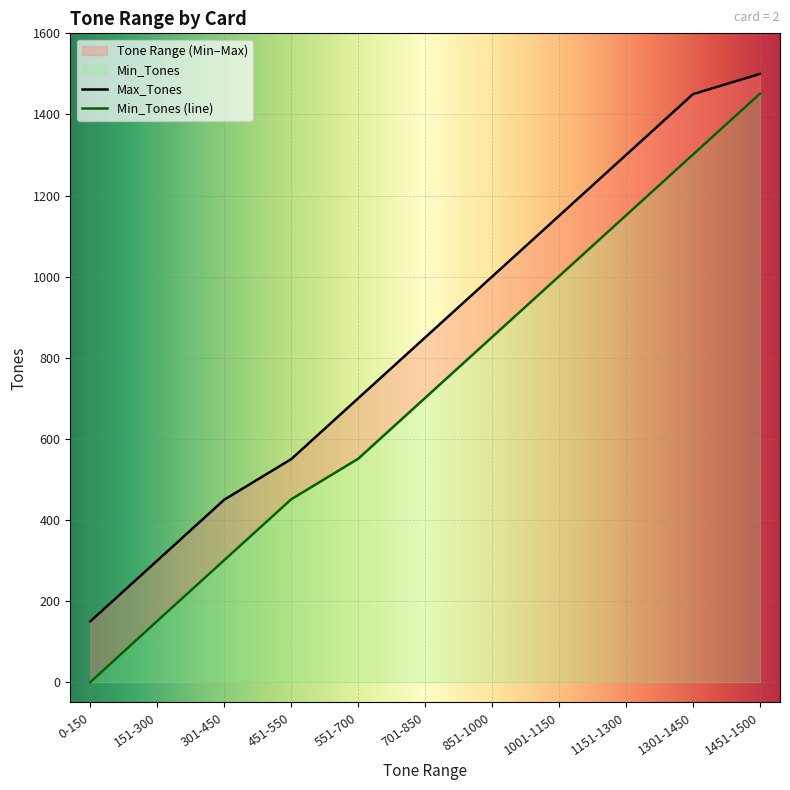

Count the Min_Tones values in the range 301 to 1151.

7